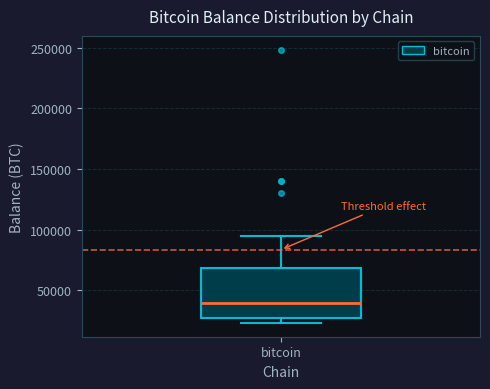

Read this box plot against the y-axis: the position of the median line, the range covered by the box, and the ends of both whiskers. The values are not printed on the chart, so give them approximately, as read against the axis.

median 40000, box 30000 to 70000, whiskers 25000 to 95000